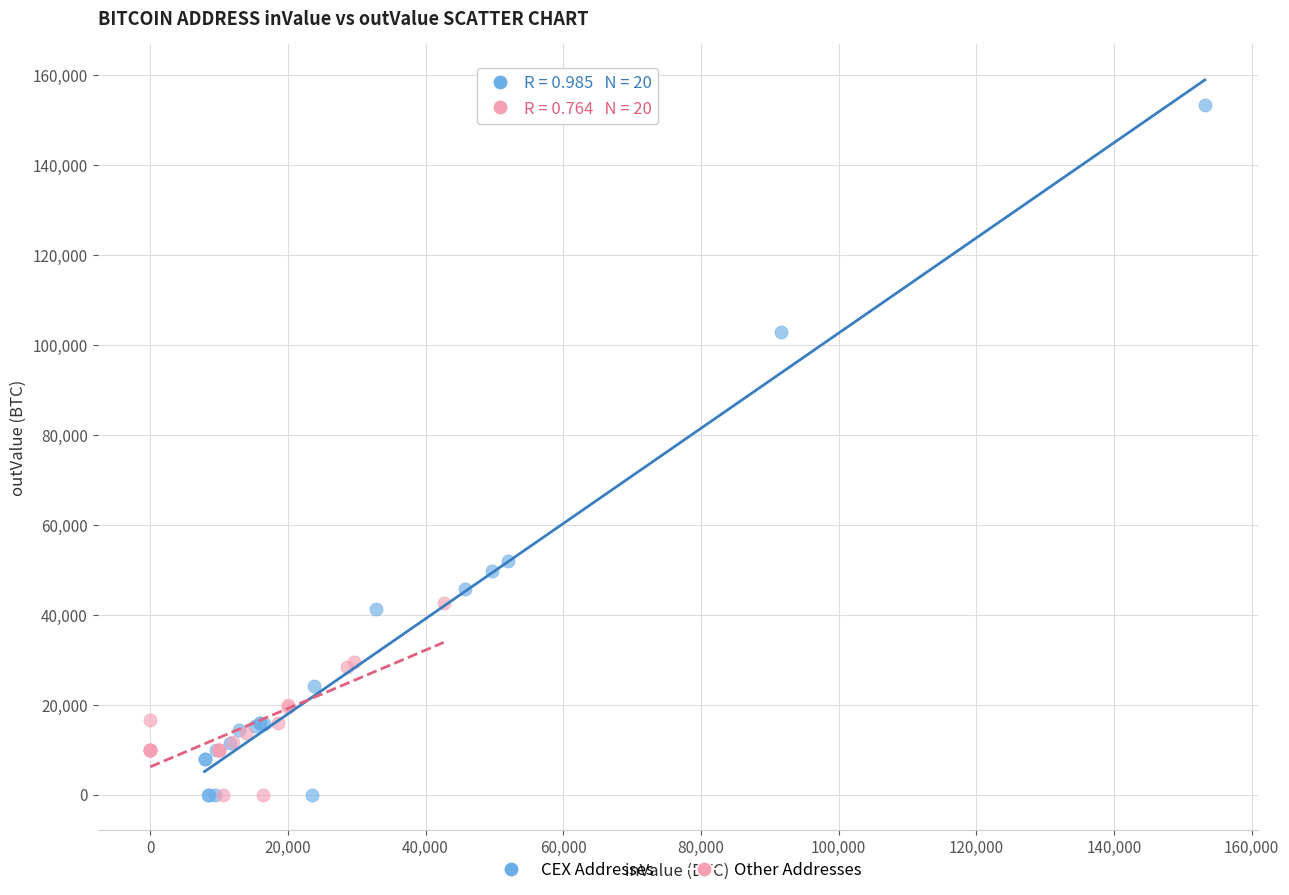

Which series has the largest Y range (max minus min)?

CEX Addresses